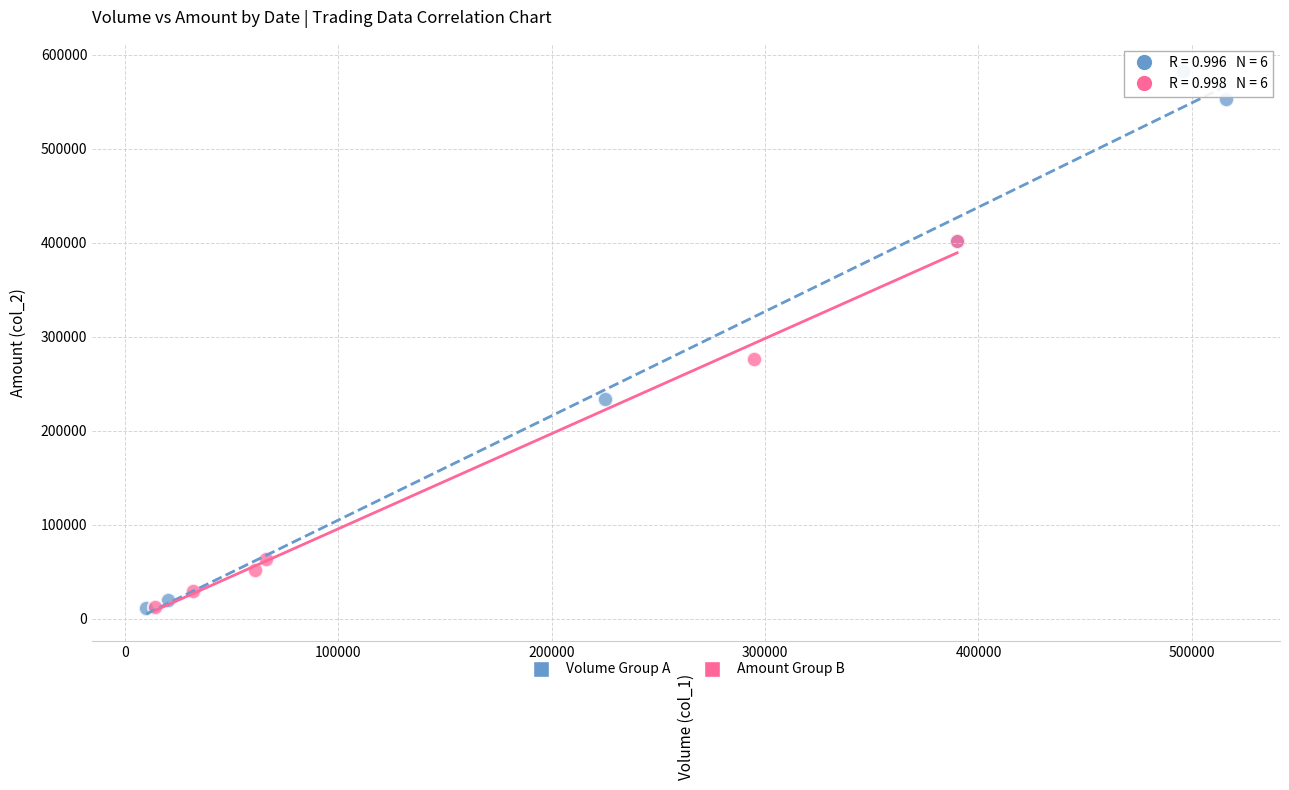

Which series contains the highest Y value?

Volume Group A